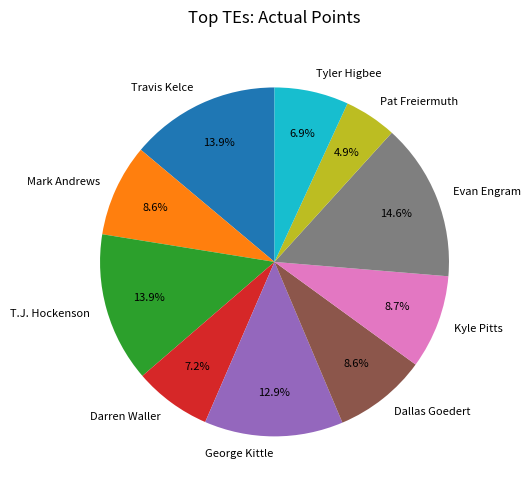

Which slice is the smallest?

Pat Freiermuth